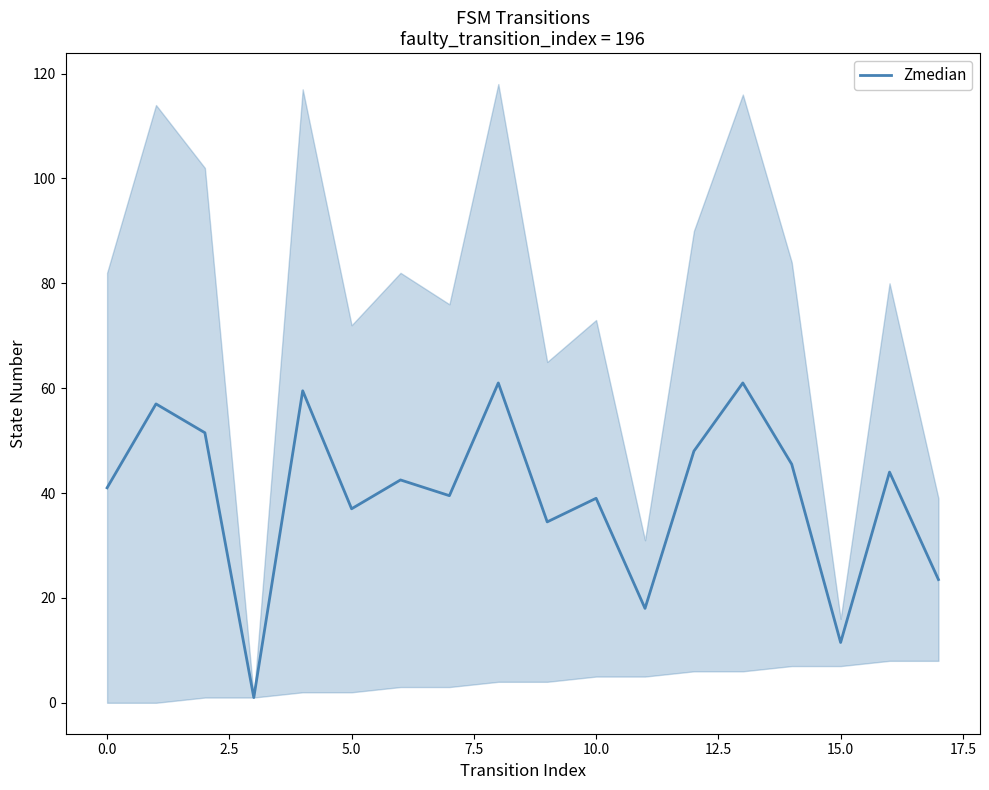

Reading left to right, list all the values displayed in this chart.

41.0	57.0	51.5	1.0	59.5	37.0	42.5	39.5	61.0	34.5	39.0	18.0	48.0	61.0	45.5	11.5	44.0	23.5